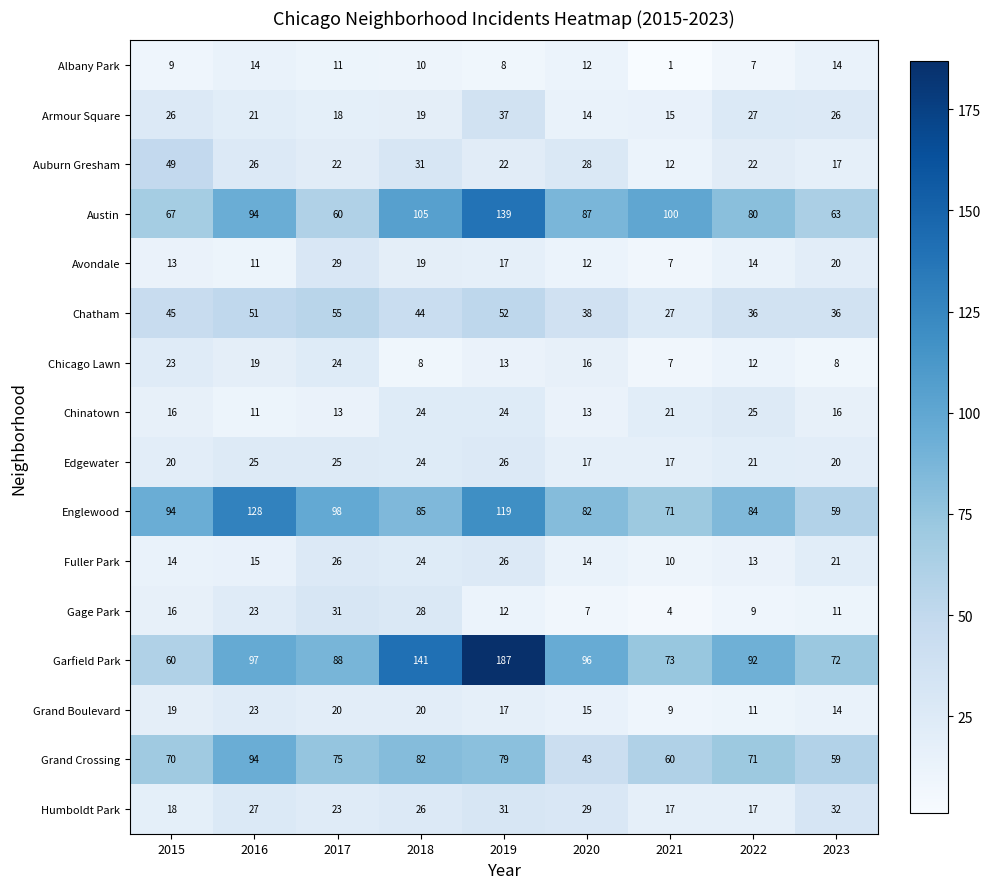

Is it true that Chicago Lawn equals 16 at 2020?

True